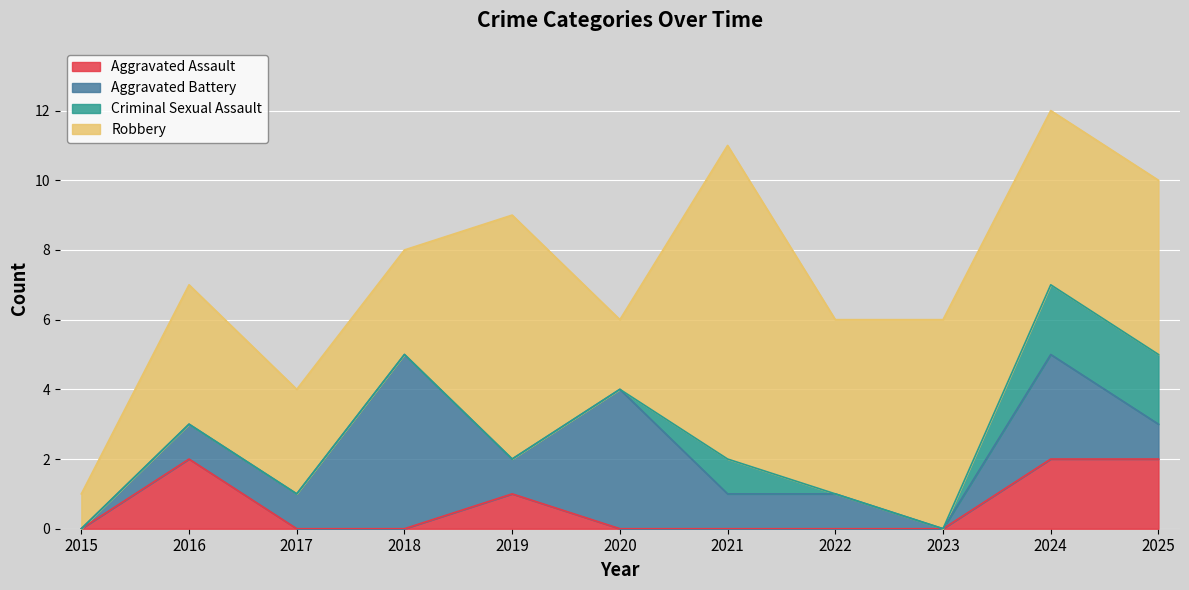

True or false: Robbery has more than 1 points higher than both neighbors.

True